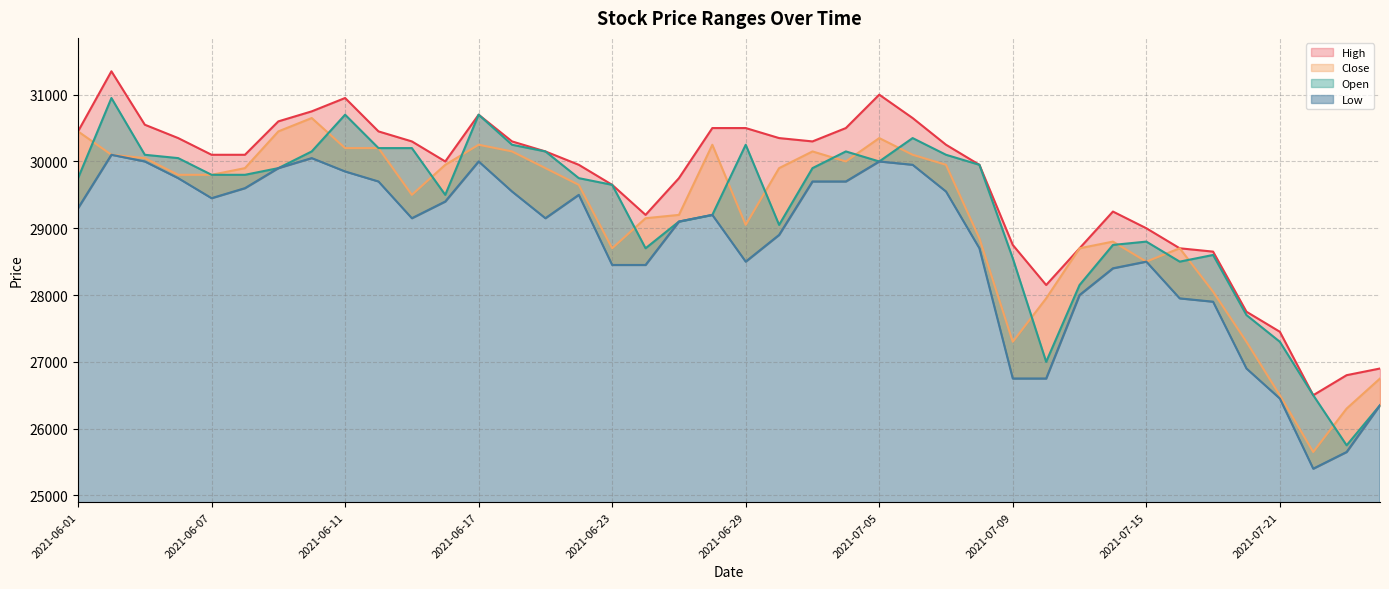

At how many categories does at least one series exceed 29240?

28